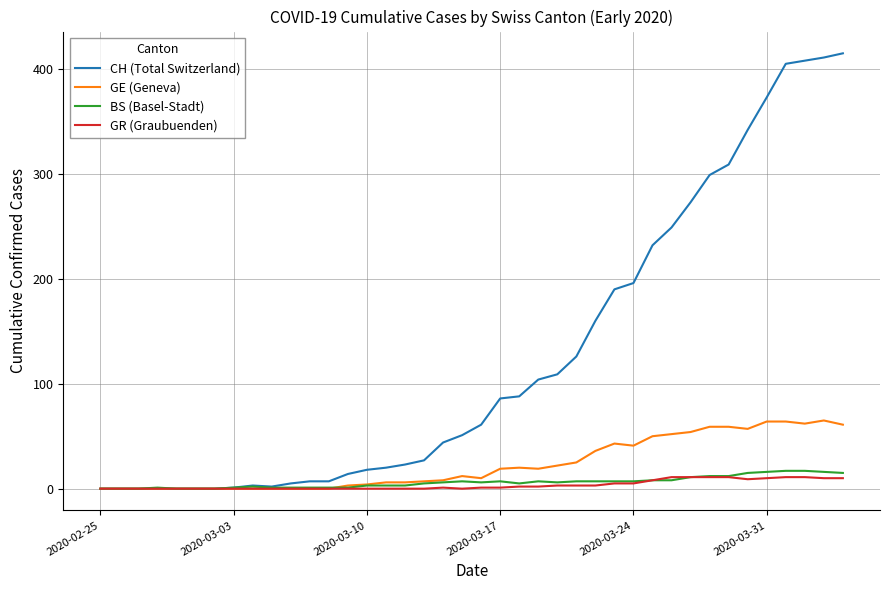

What is the greatest value displayed?

415